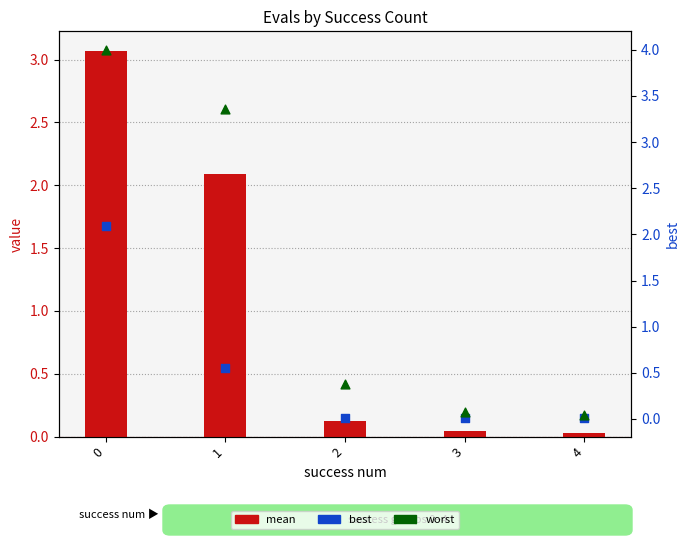

Which series has the widest spread of Y values?

worst